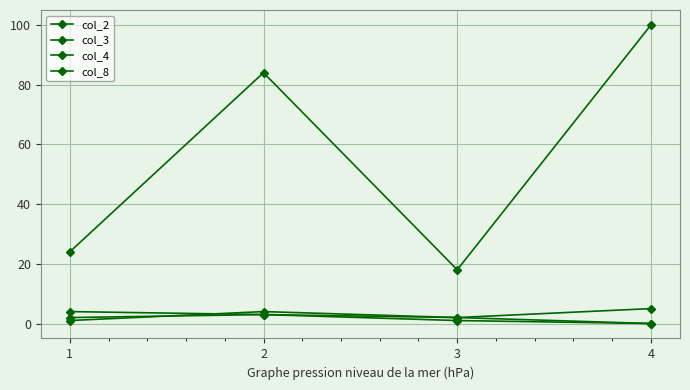

How many data points in col_4 are less than 84?

2